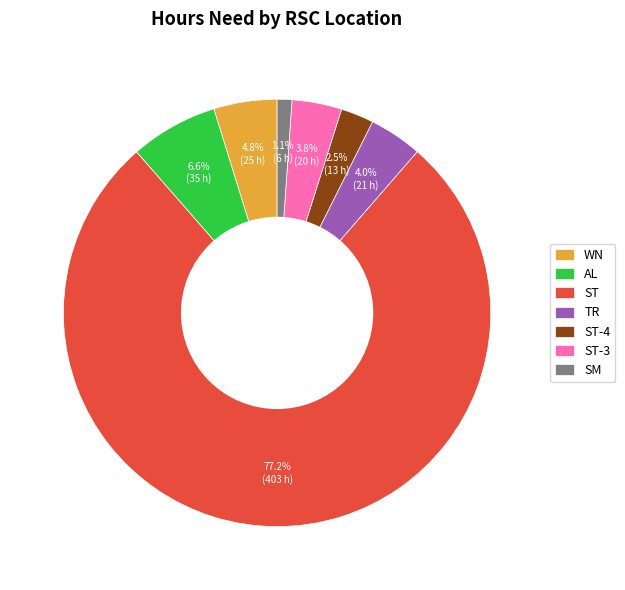

What is the ratio of the value at TR to the value at SM?

3.6